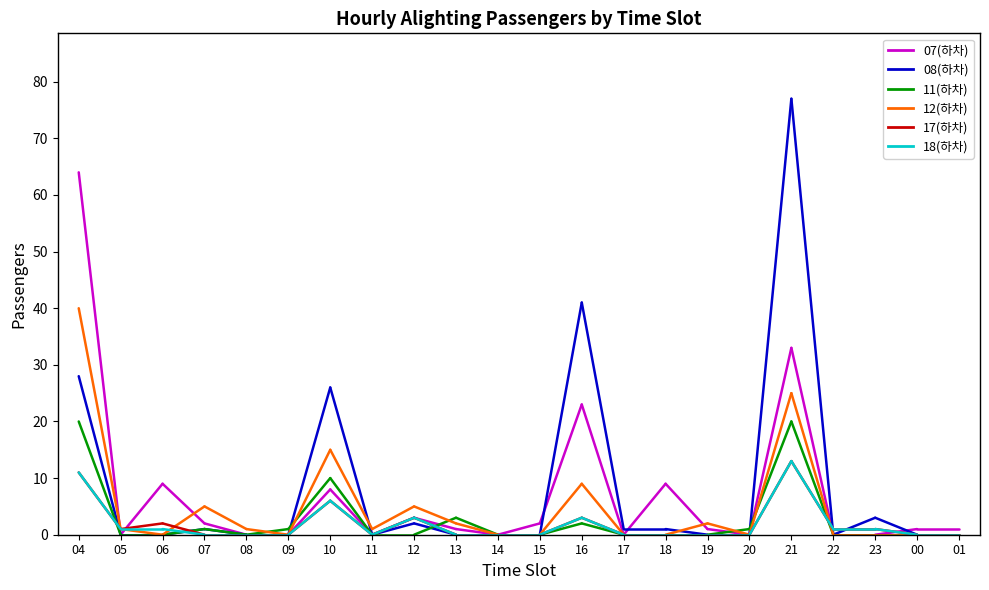

The value of 18(하차) at 05 is 1. True or false?

False